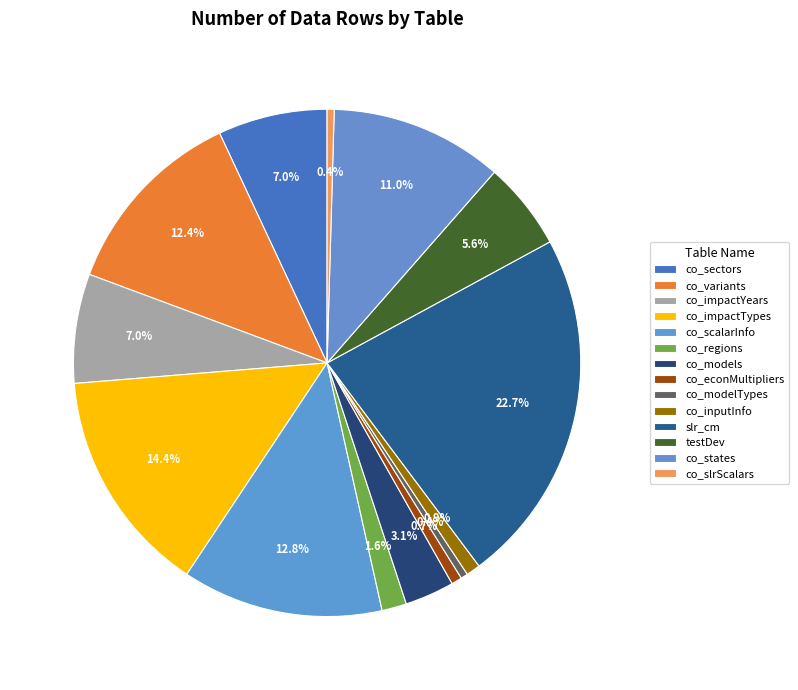

Combined, do testDev and co_econMultipliers account for over 50%?

No